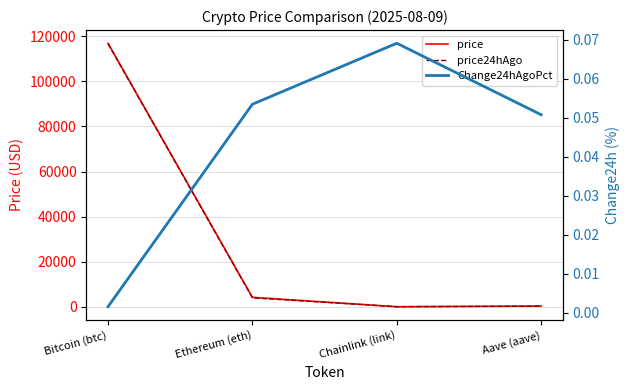

At which category is the sum across all series the highest?

Bitcoin (btc)